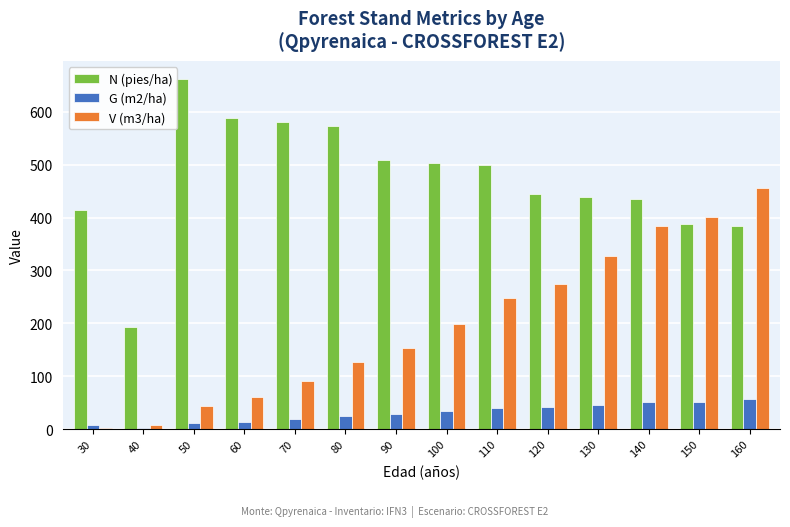

What is the sum of all G (m2/ha) values?

422.9